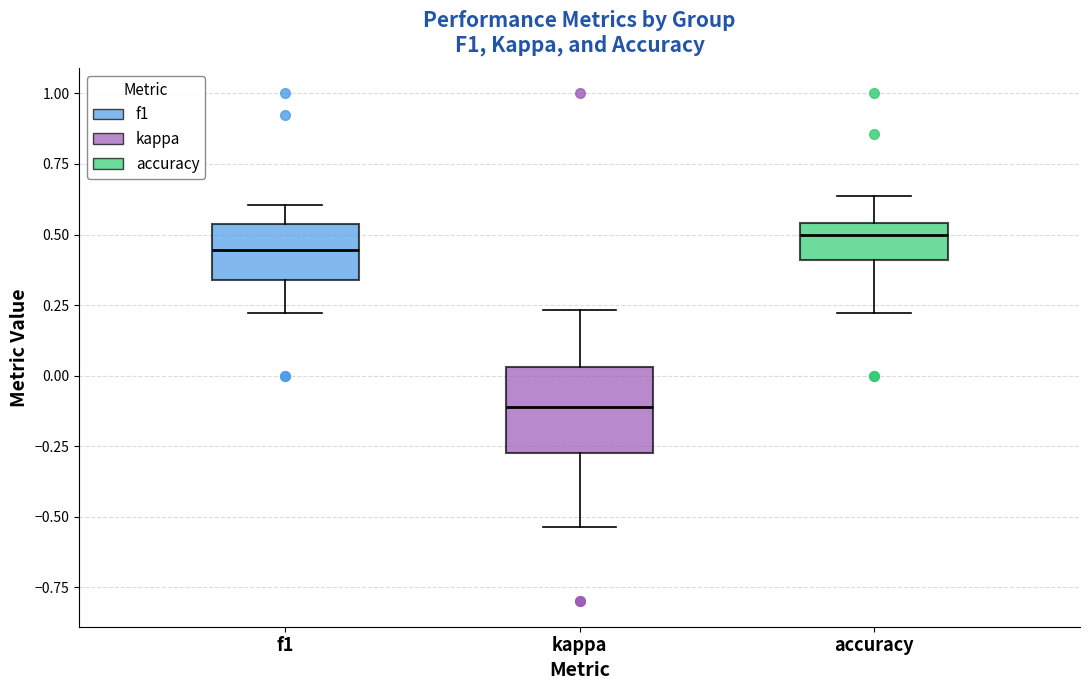

Which box's median line is the lowest?

kappa